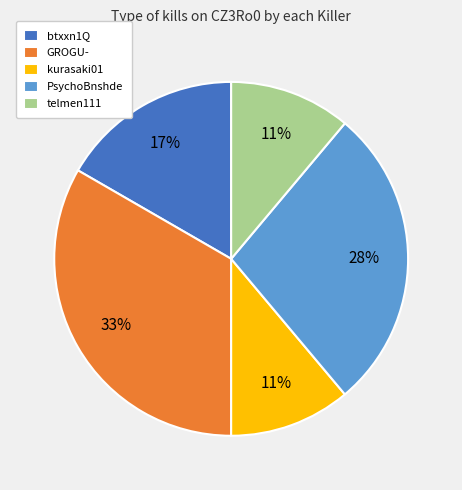

True or false: GROGU- accounts for 23% of the total.

False